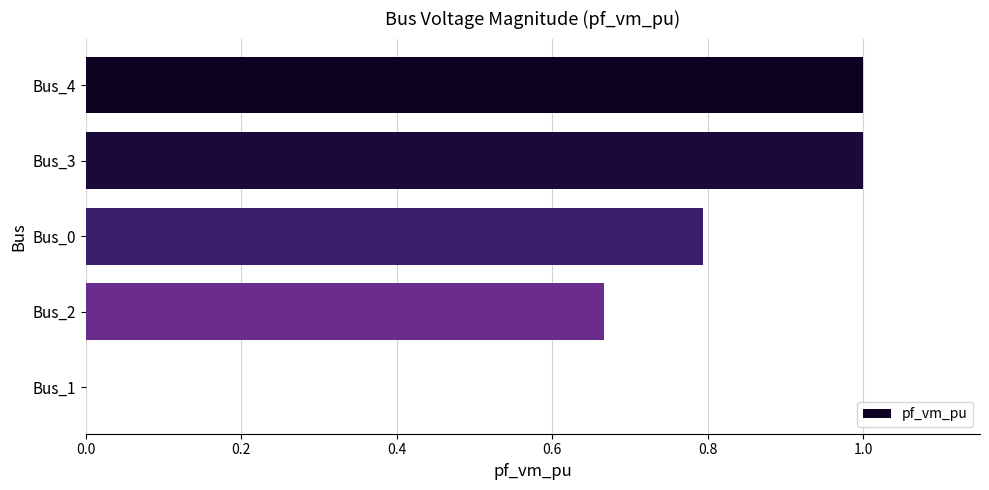

The chart shows a value of 0.7 at Bus_3. True or false?

False